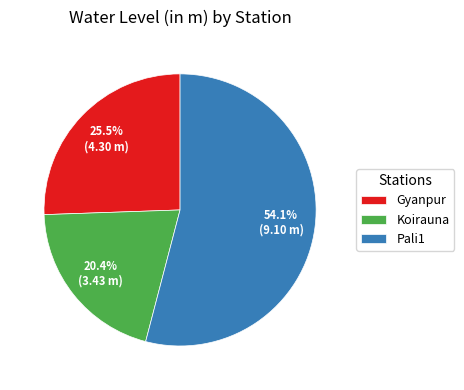

What is the ratio of the value at Pali1 to the value at Koirauna?

2.7